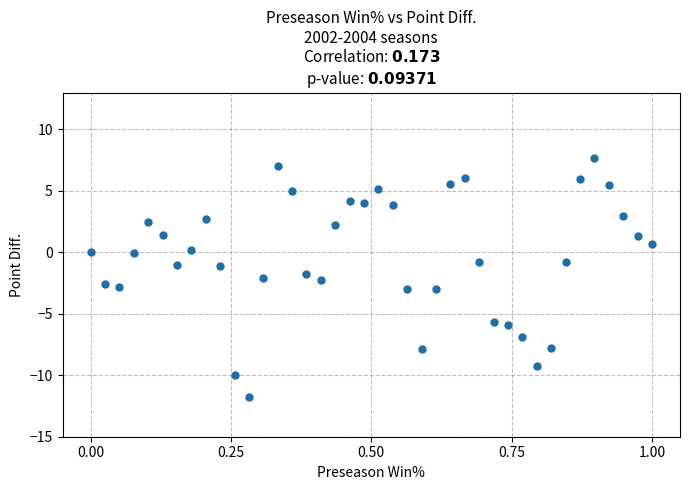

What is the range of Y values (max minus min)?

19.4